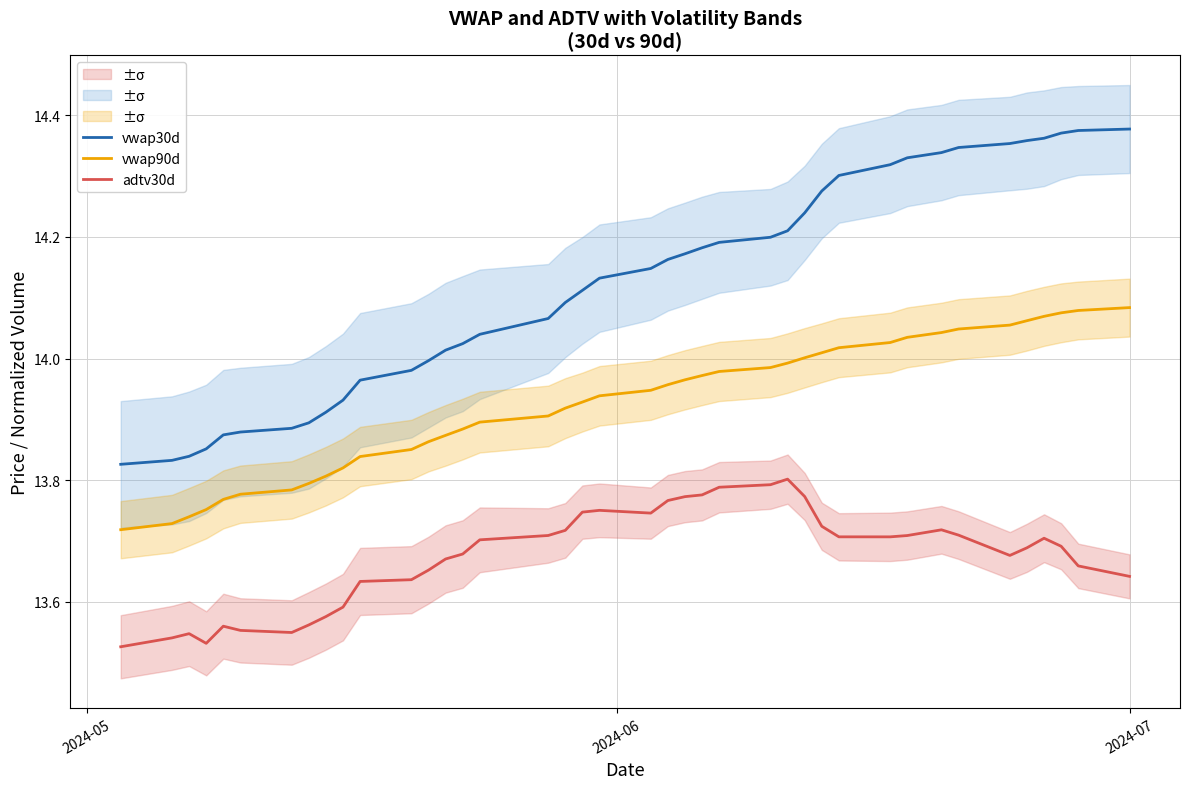

At which category does the chart reach its minimum across all series?

2024-05